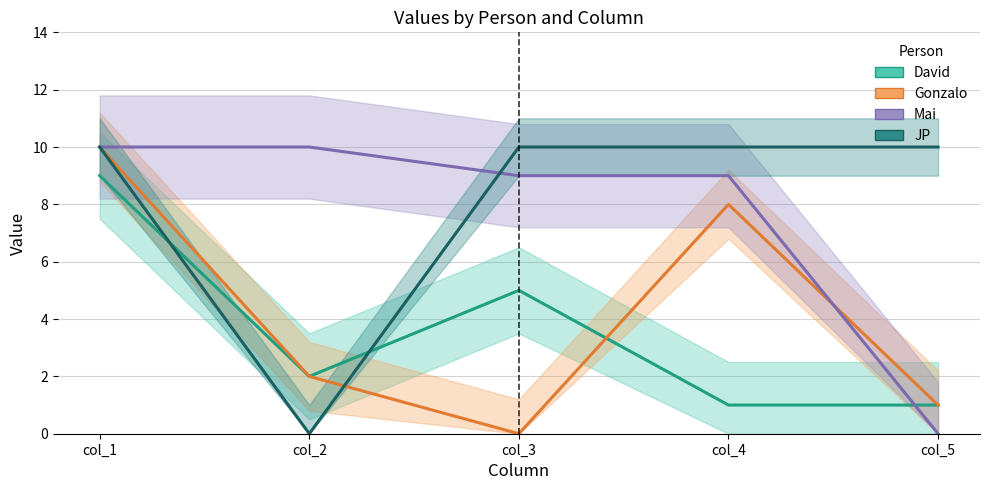

True or false: JP has more than 2 points higher than both neighbors.

False